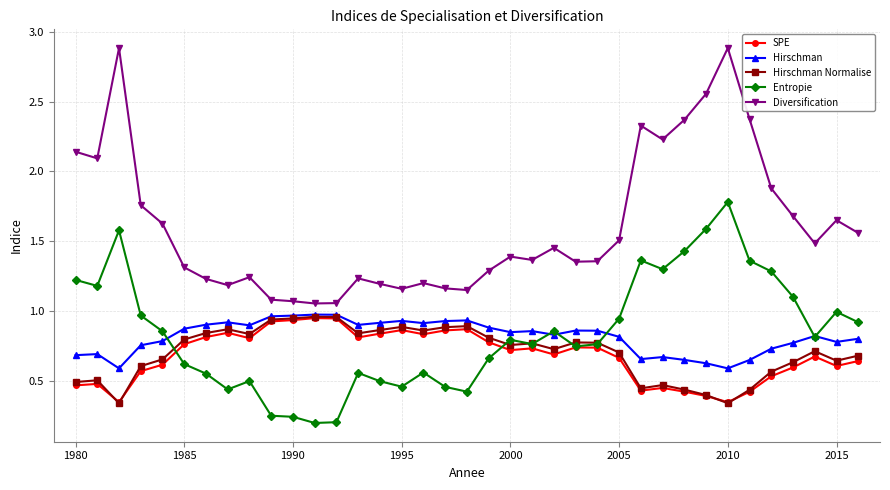

Which series has the largest range (max minus min)?

Diversification